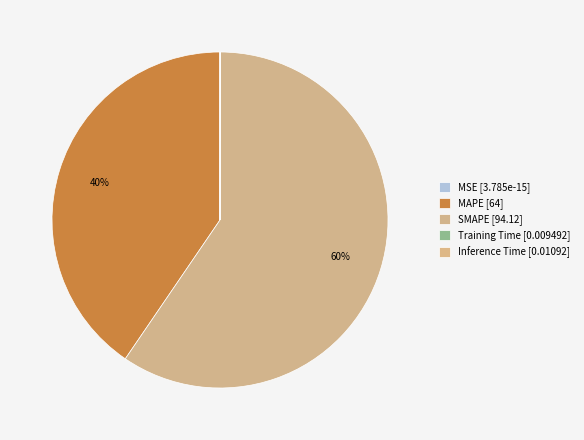

Count the number of slices in the pie.

5